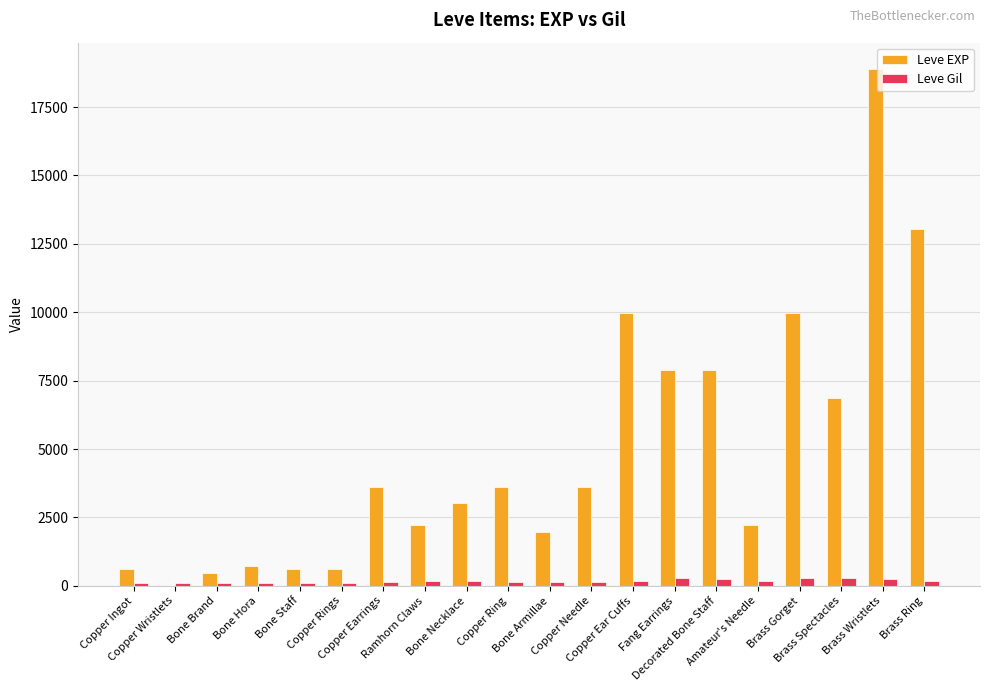

Which series has the largest total across all categories?

Leve EXP